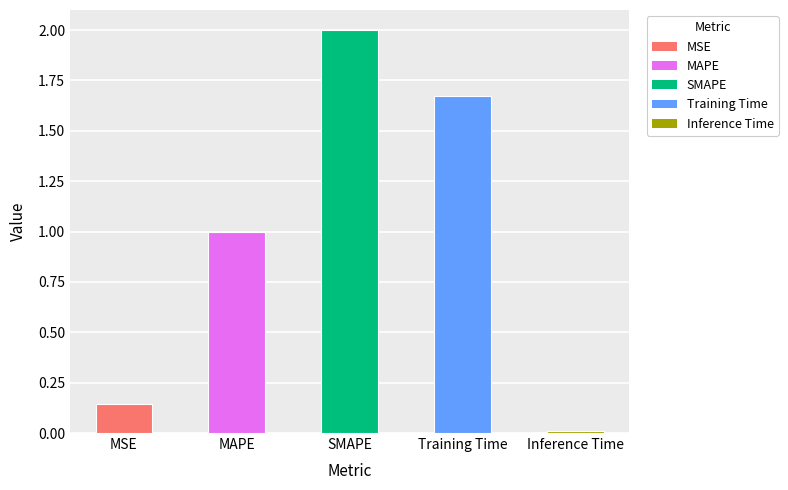

What is the maximum value shown in the chart?

2.0